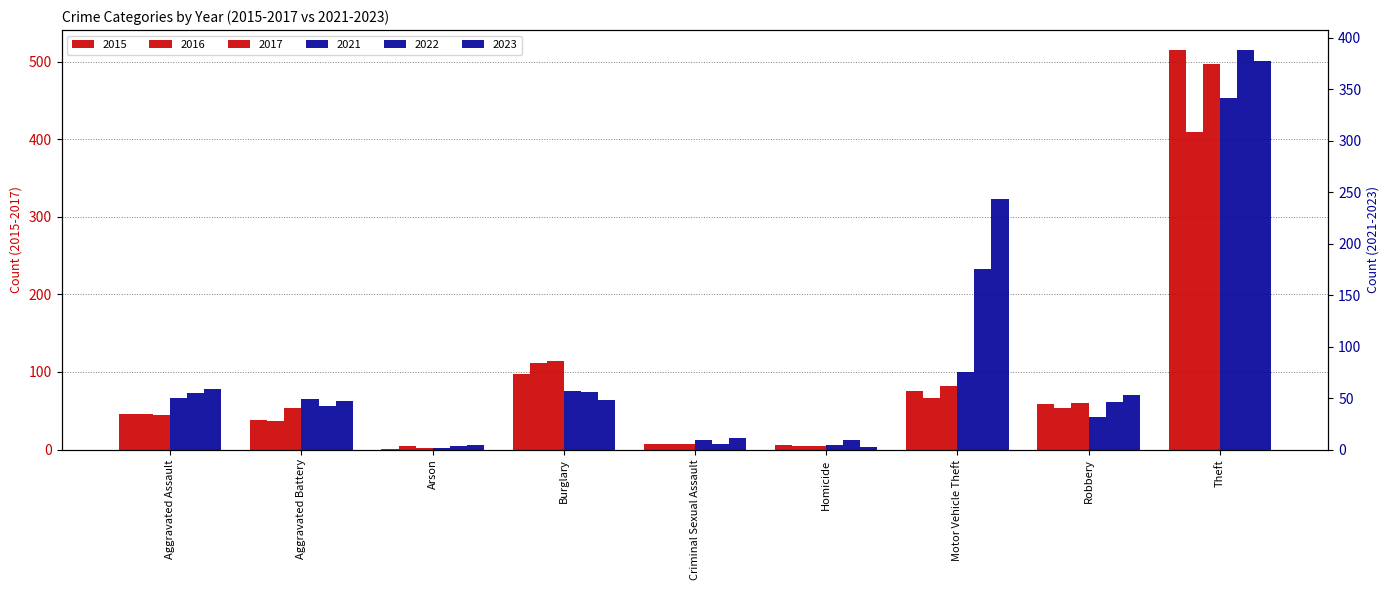

Which category has the highest value across all series?

Theft